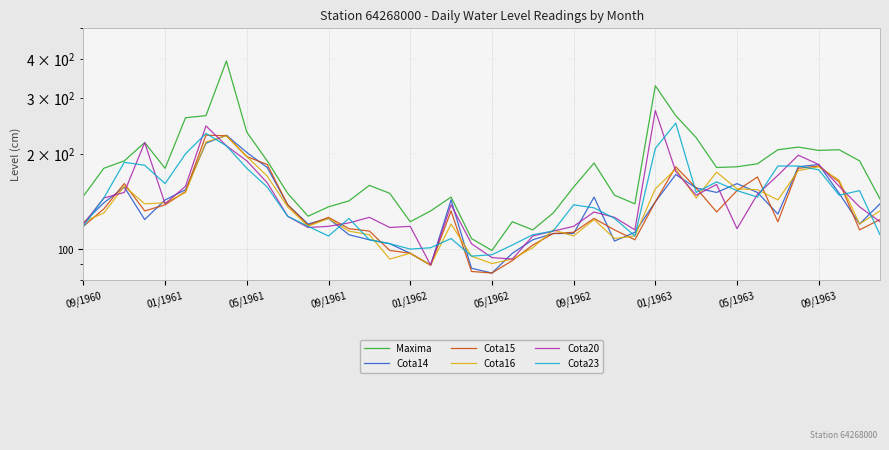

Between 05/1963 and 31, which series saw the biggest shift?

Cota15